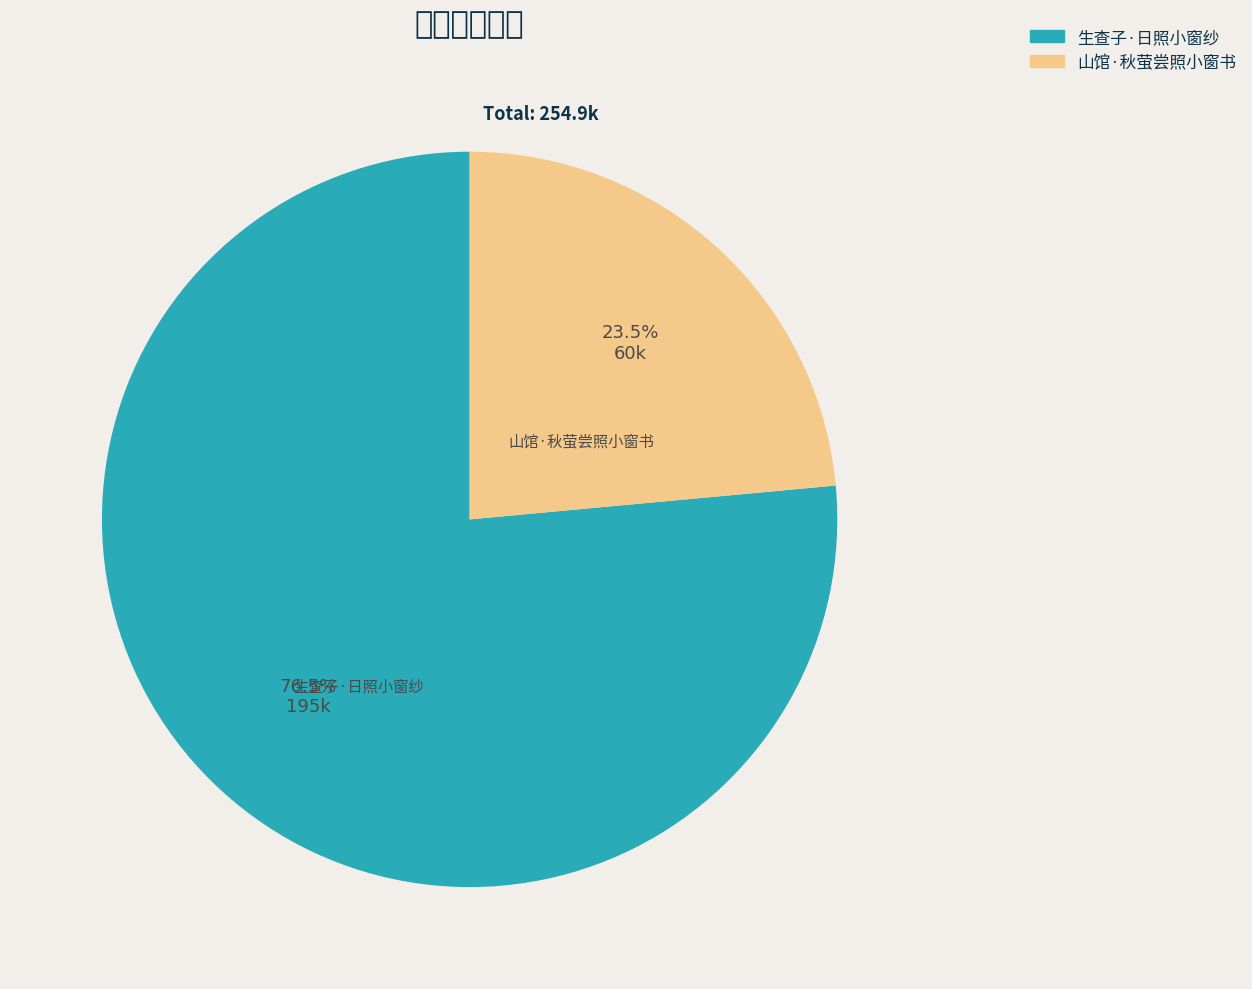

To the nearest percent, what is the difference between the 山馆·秋萤尝照小窗书 and 生查子·日照小窗纱 slice percentages?

53%